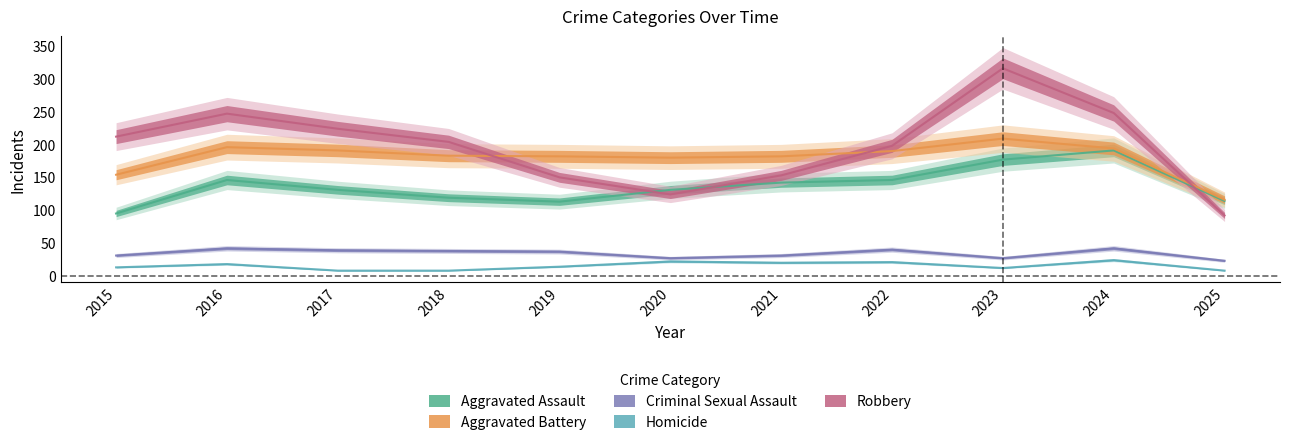

True or false: Criminal Sexual Assault and Aggravated Assault cross at least once.

False